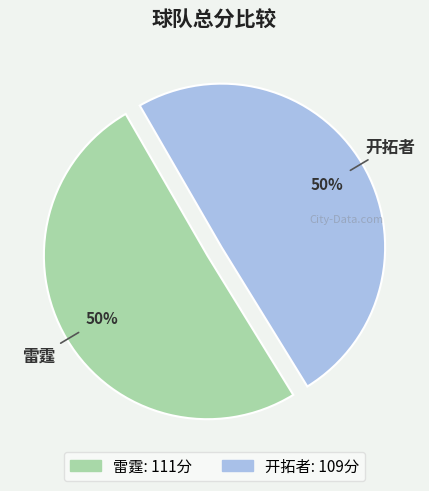

True or false: 雷霆 accounts for 57% of the total.

False